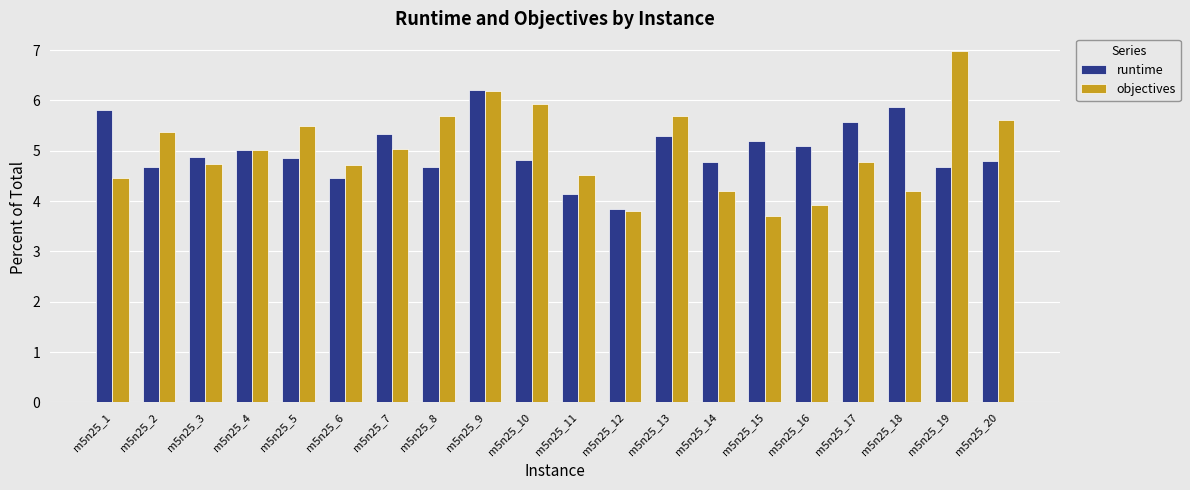

True or false: objectives has a value of 5.0 at m5n25_7.

True